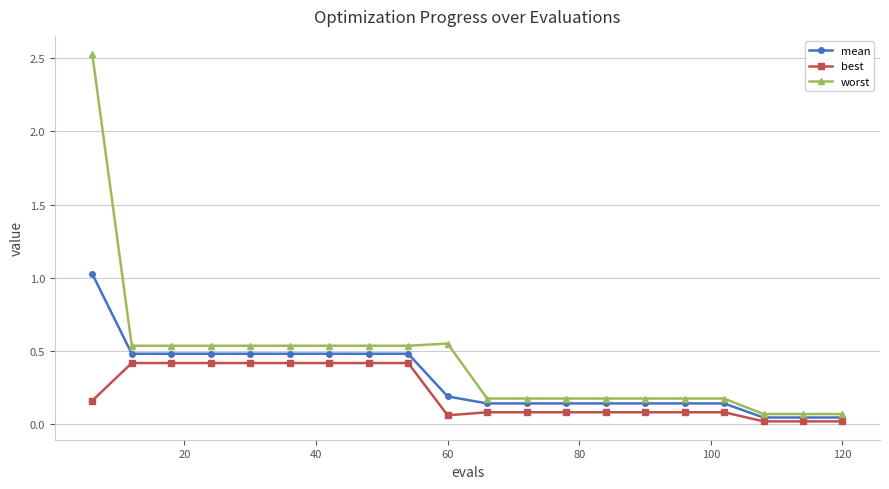

Which series has the largest total across all categories?

worst